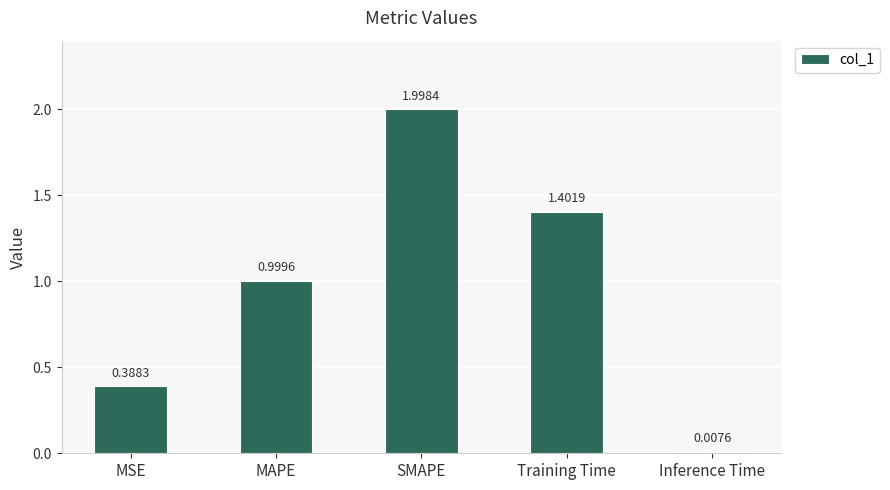

How many bars are there in total?

5